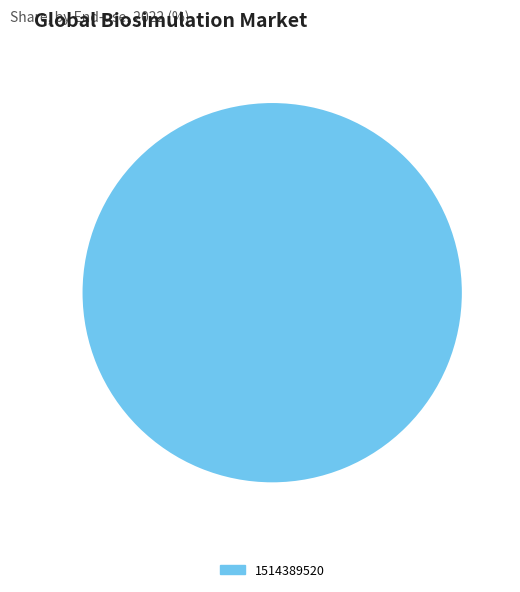

True or false: 1514389520 accounts for 100% of the total.

True